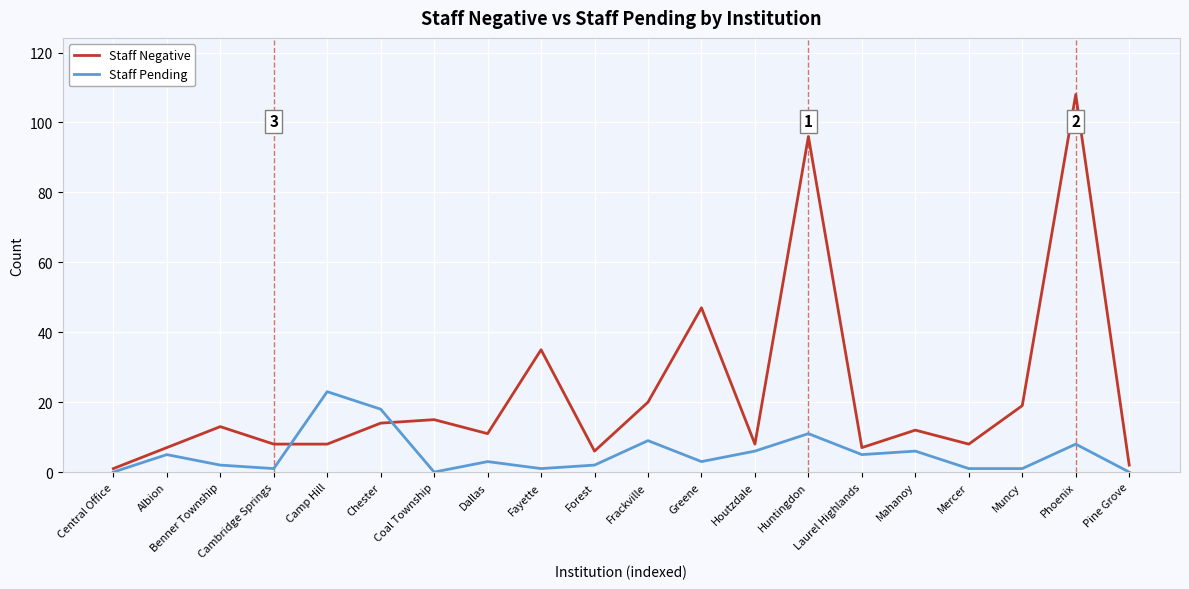

True or false: Staff Pending has a value of 12 at Central Office.

False